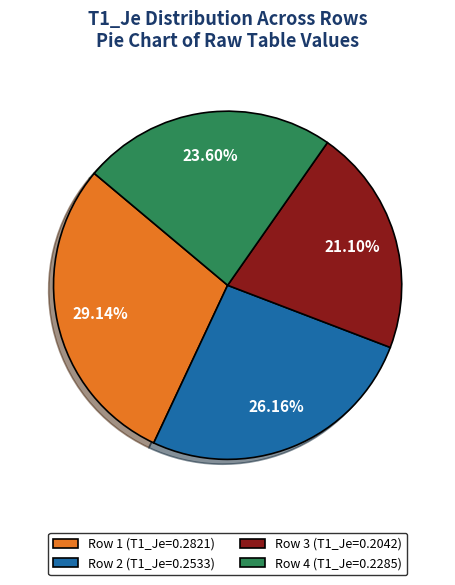

Between Row 1 (T1_Je=0.2821) and Row 2 (T1_Je=0.2533), which is larger?

Row 1 (T1_Je=0.2821)